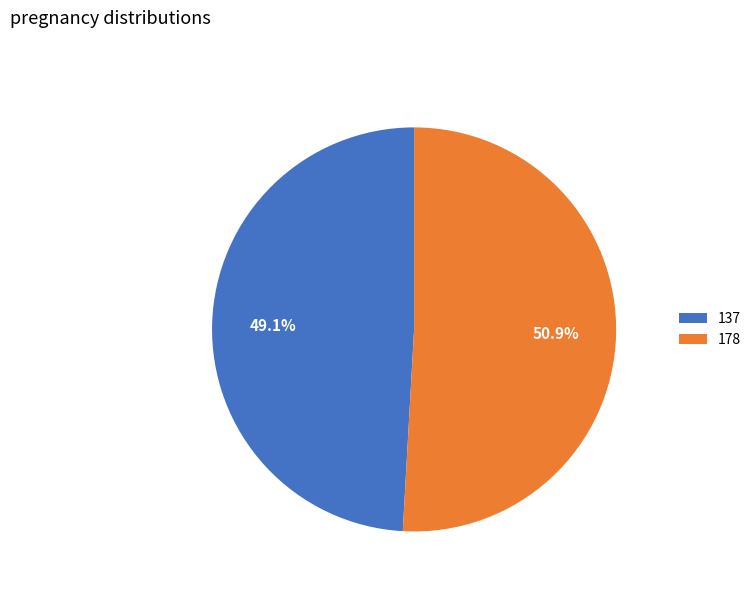

What is the largest slice in the pie chart?

178